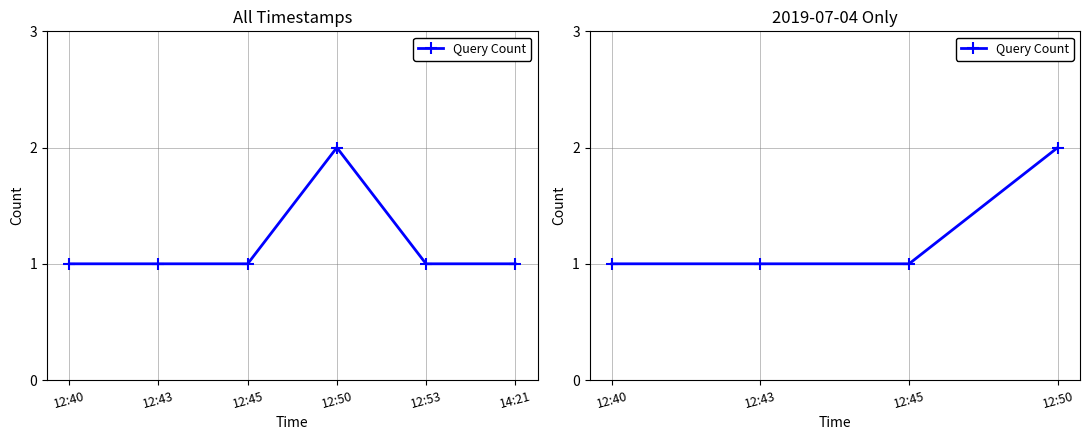

What is the sum of all values?

5